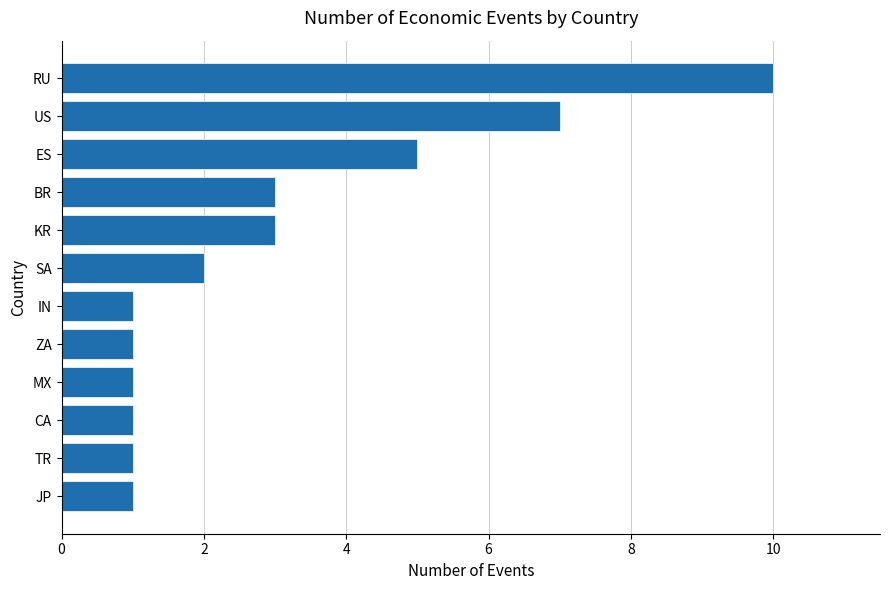

Reading bottom to top, what are all the values shown in this chart?

JP=1	TR=1	CA=1	MX=1	ZA=1	IN=1	SA=2	KR=3	BR=3	ES=5	US=7	RU=10